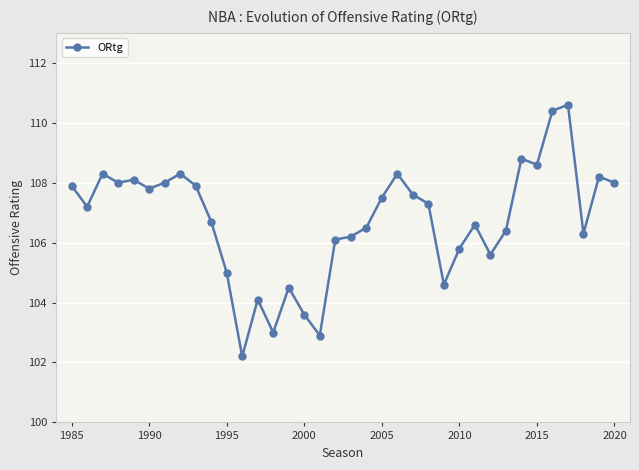

Count the number of categories in the chart.

36